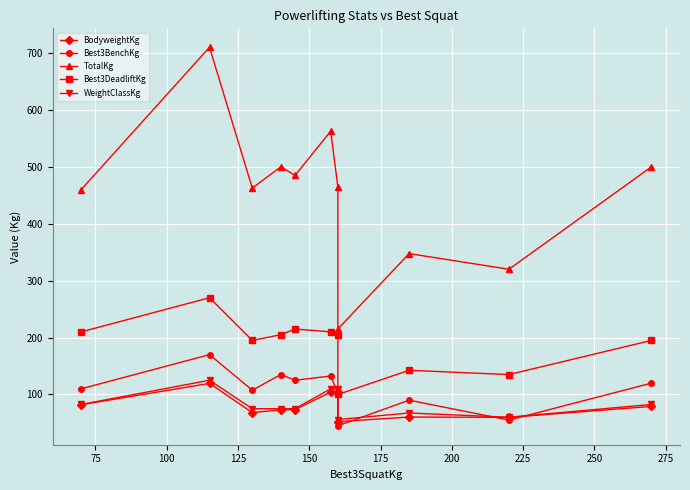

True or false: Best3DeadliftKg has more than 1 interior local peaks.

True